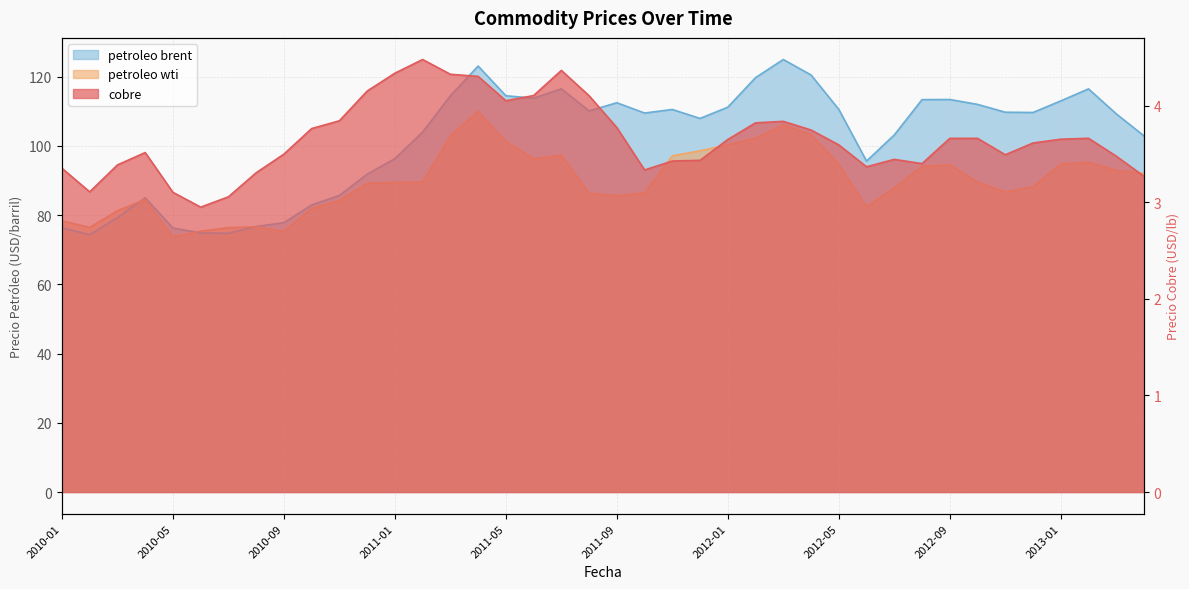

Count the number of data series in this chart.

3